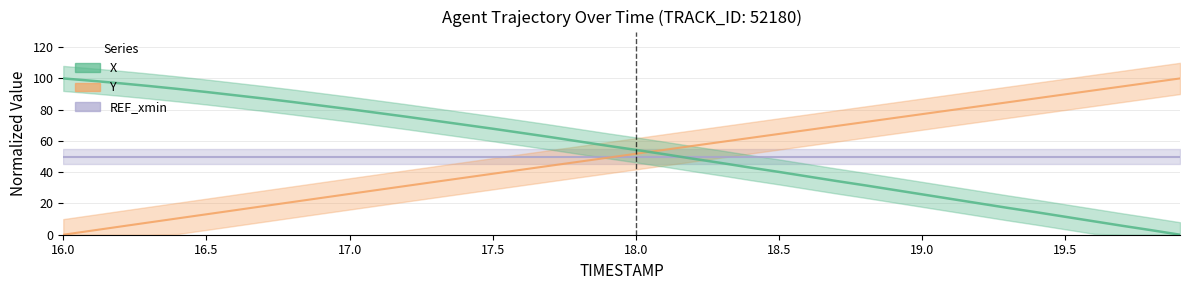

What position from the left is 18.7?

28